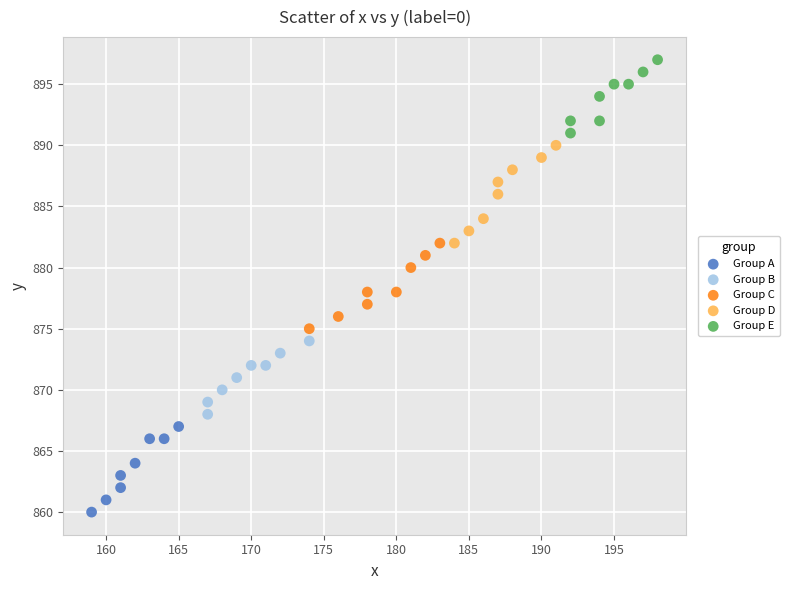

Which series reaches the minimum Y coordinate?

Group A